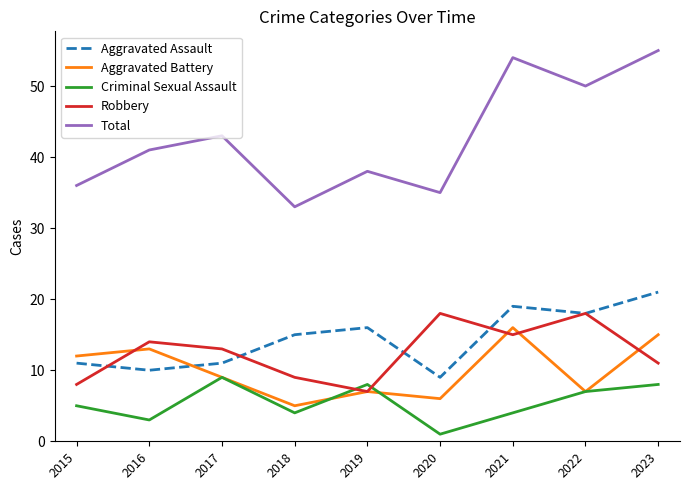

The Aggravated Battery series shows 14 at 2017. True or false?

False